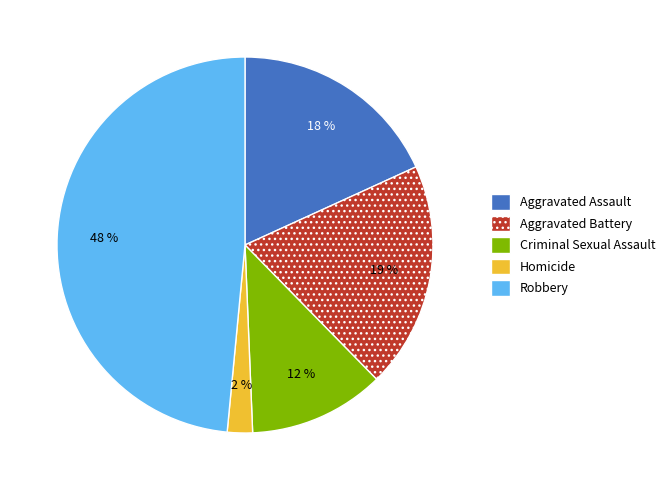

Which has a higher value, Aggravated Battery or Aggravated Assault?

Aggravated Battery